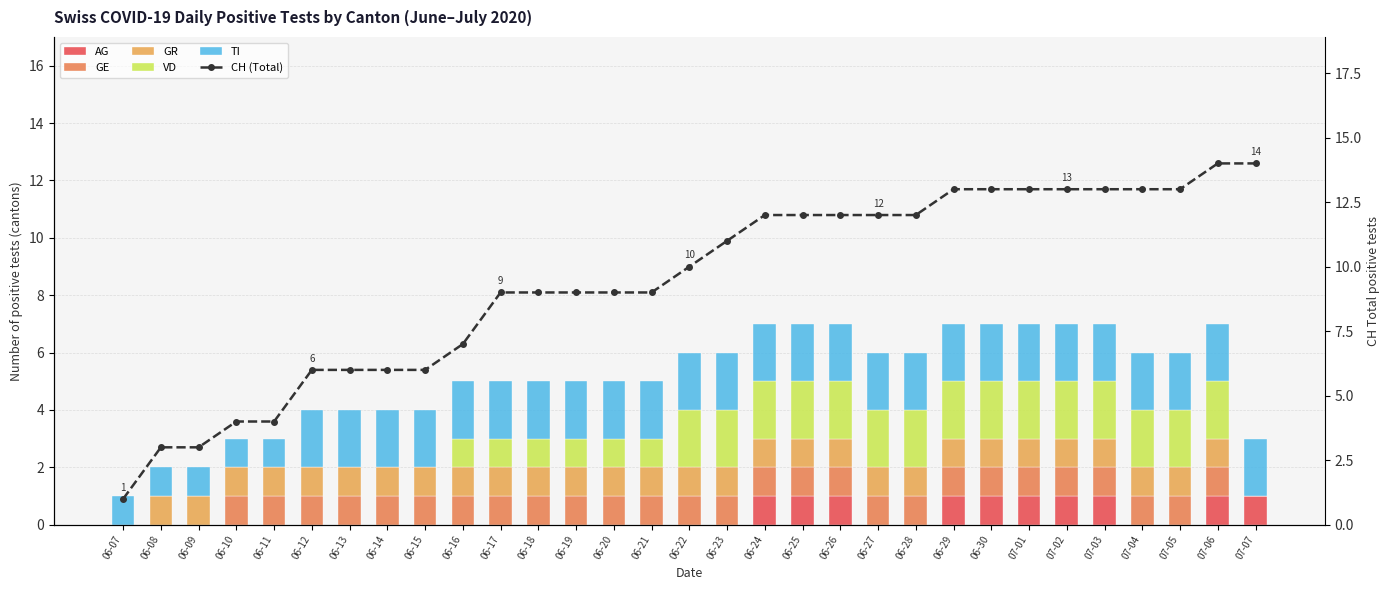

What position from the left is 06-28?

22